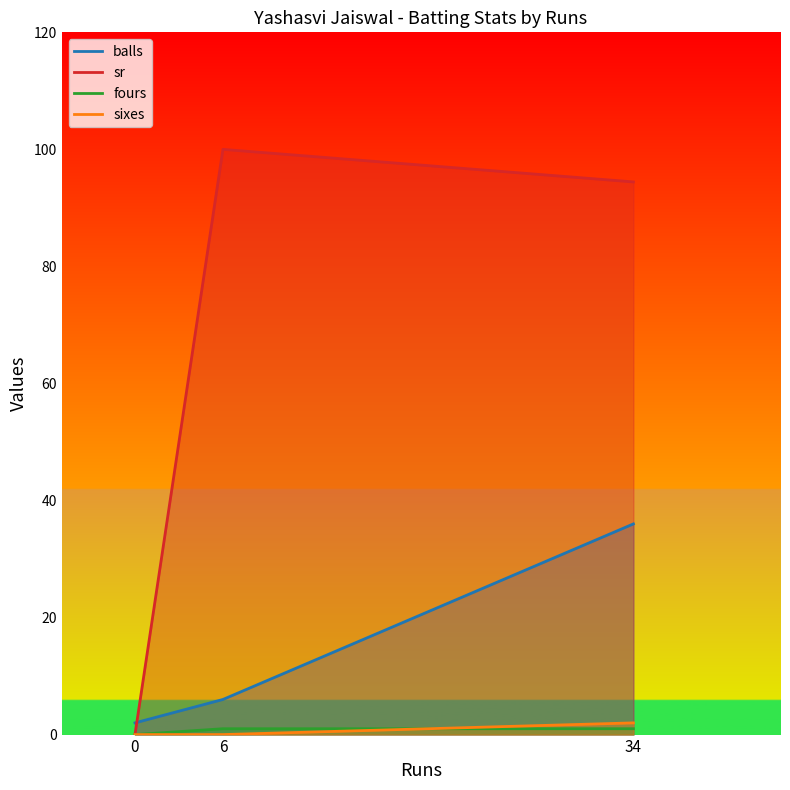

How many balls values are between 2 and 36?

3